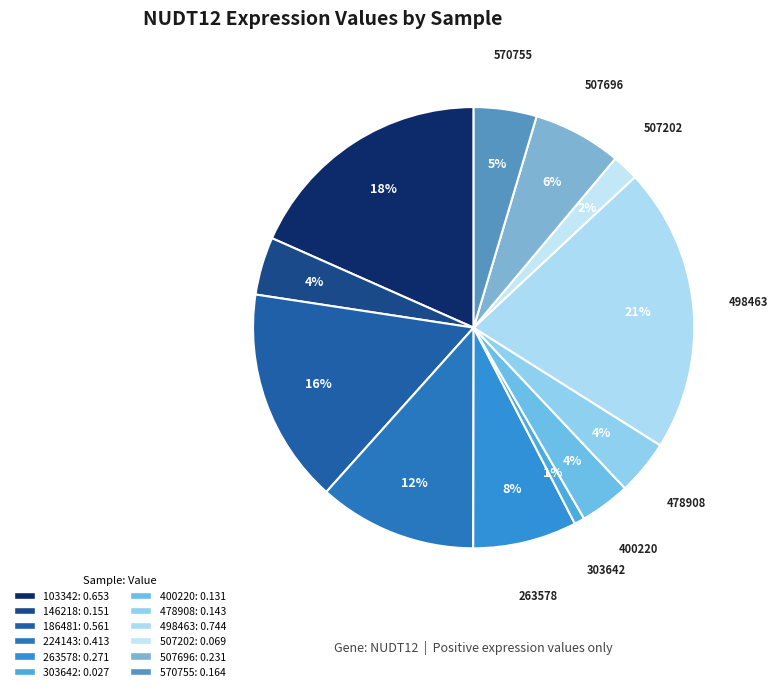

Which category has the smallest portion of the pie?

303642